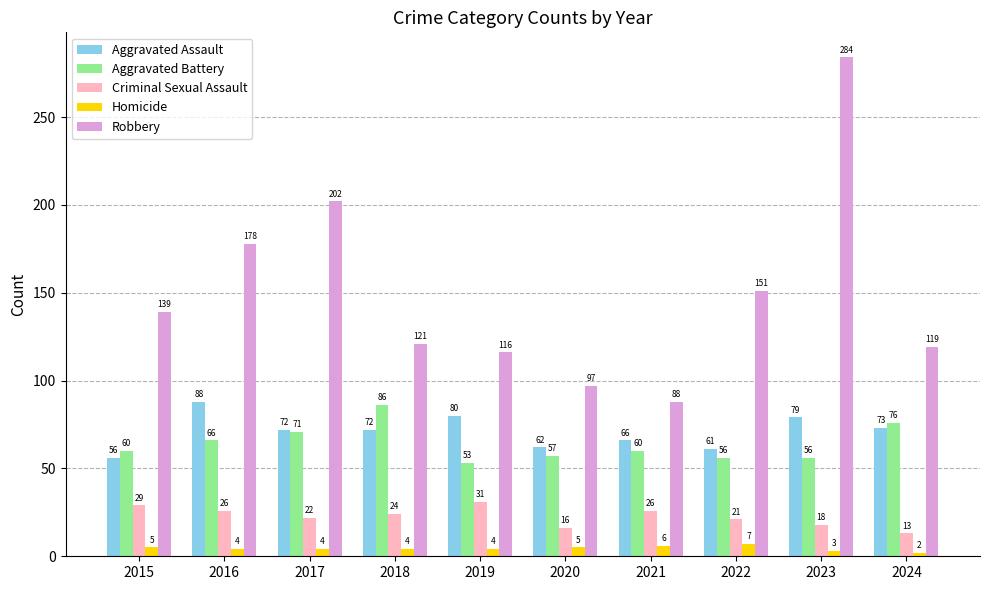

What is the total value across all series at 2019?

284